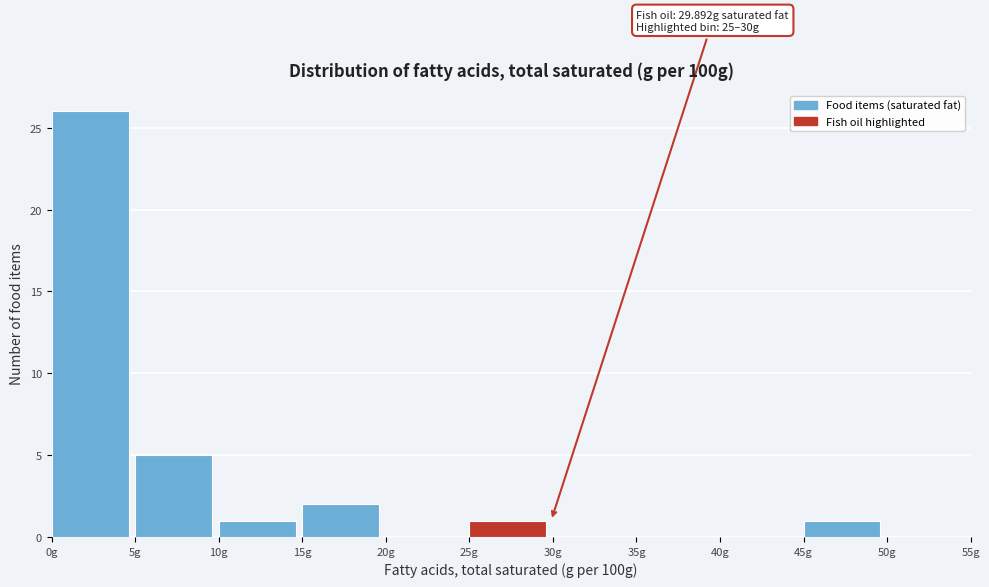

Which range on the x-axis has the tallest bar?

0 to 5